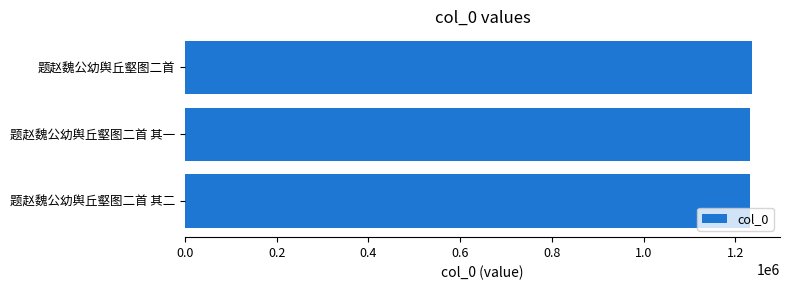

What is the minimum value shown in the chart?

1230918